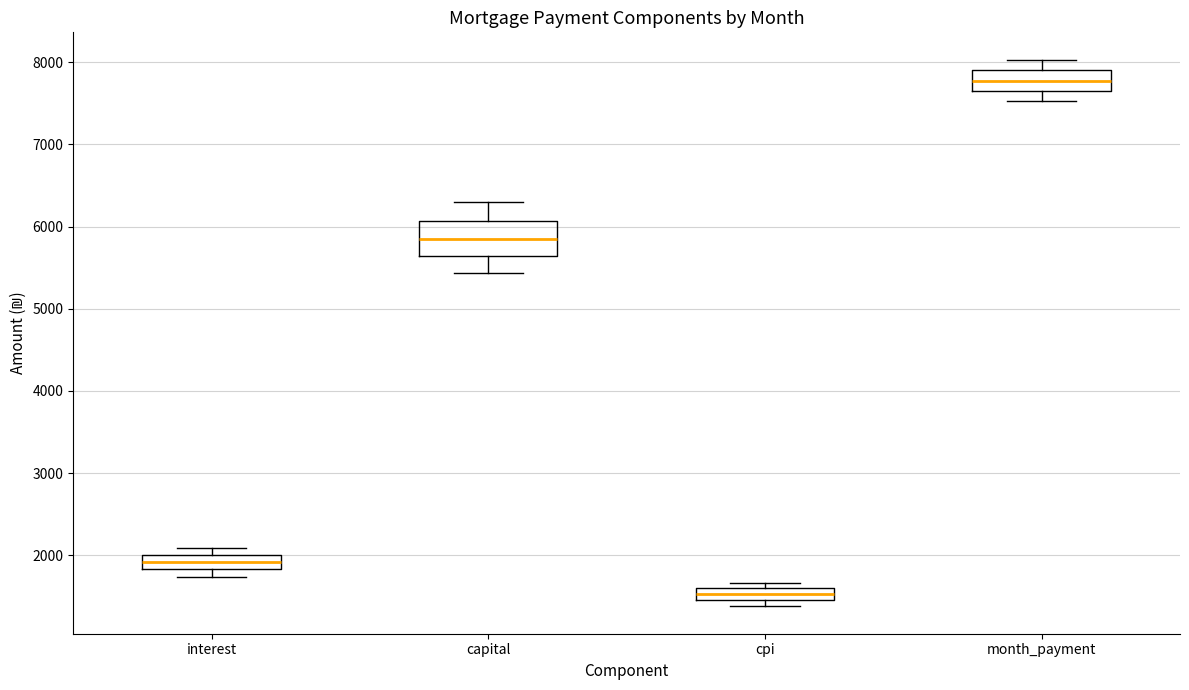

Where is the upper edge of the box for interest on the y-axis? The values are not printed on the chart, so give them approximately, as read against the axis.

2000